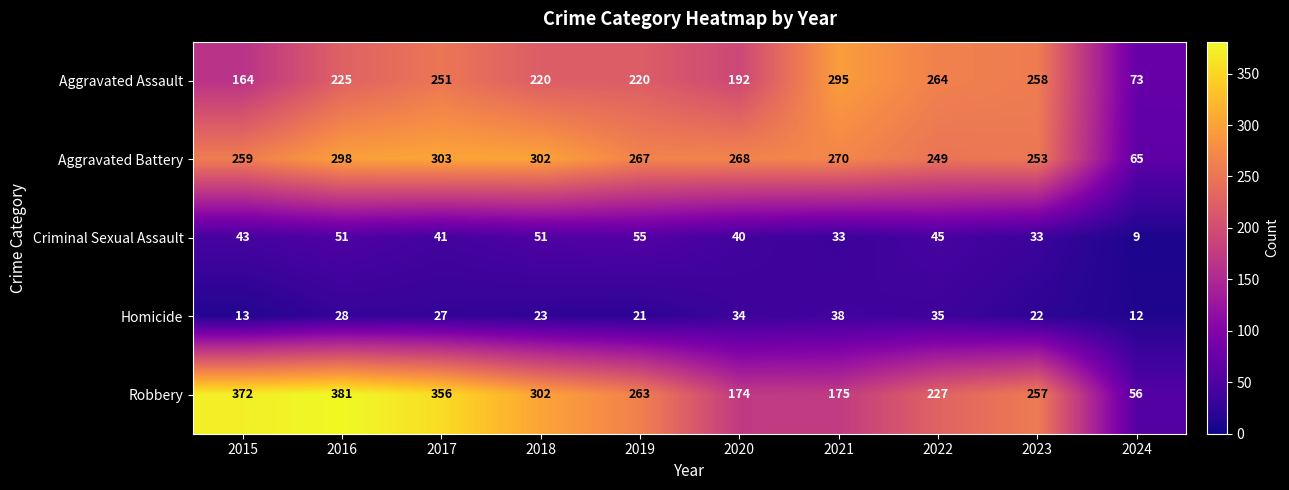

At which category does the chart reach its minimum across all series?

2024